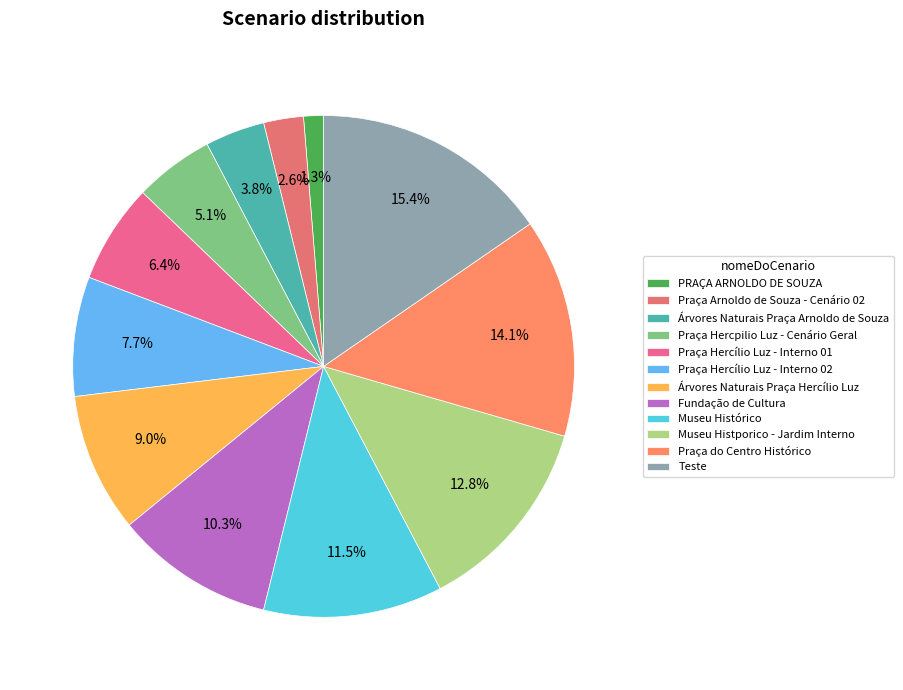

To the nearest percent, what is the combined percentage of Árvores Naturais Praça Arnoldo de Souza and Praça do Centro Histórico?

18%